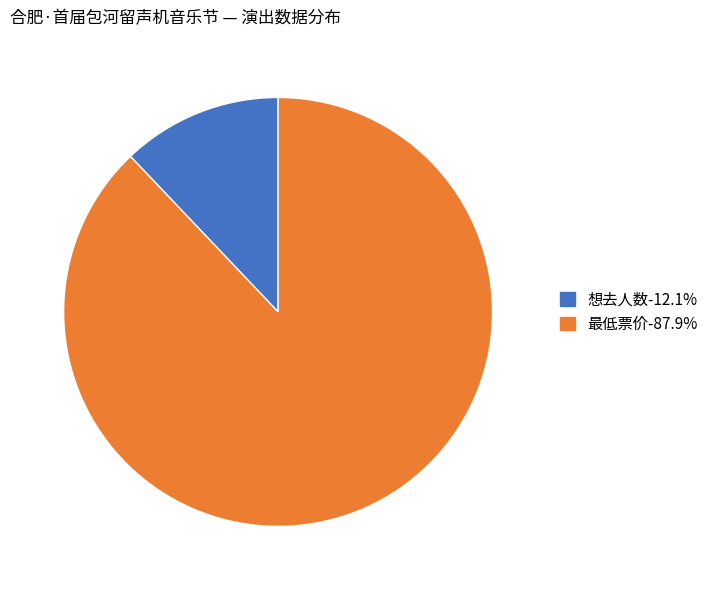

Do 想去人数-12.1% and 最低票价-87.9% together represent more than half of the pie?

Yes